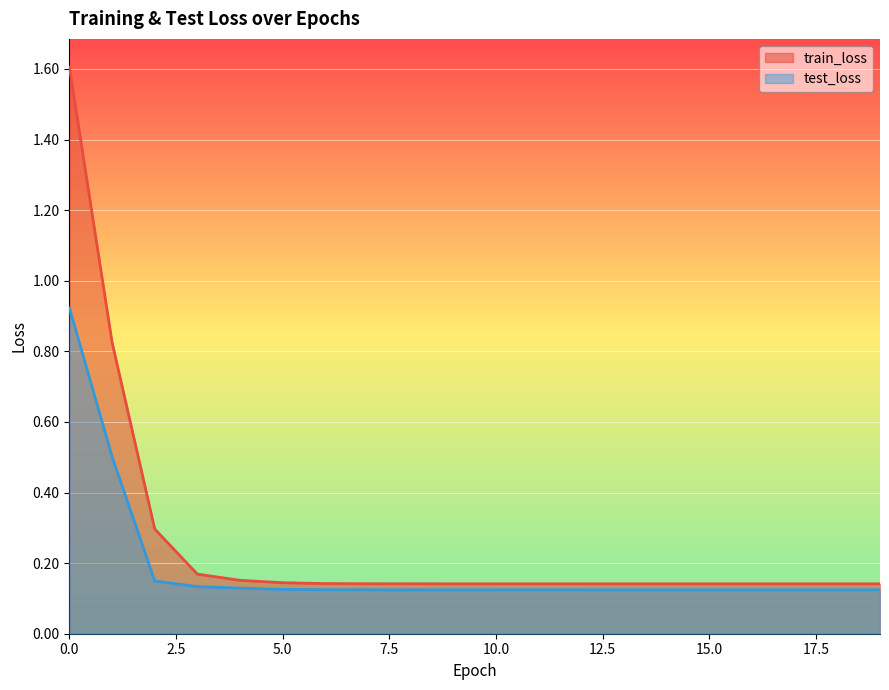

True or false: test_loss and train_loss intersect in this chart.

False